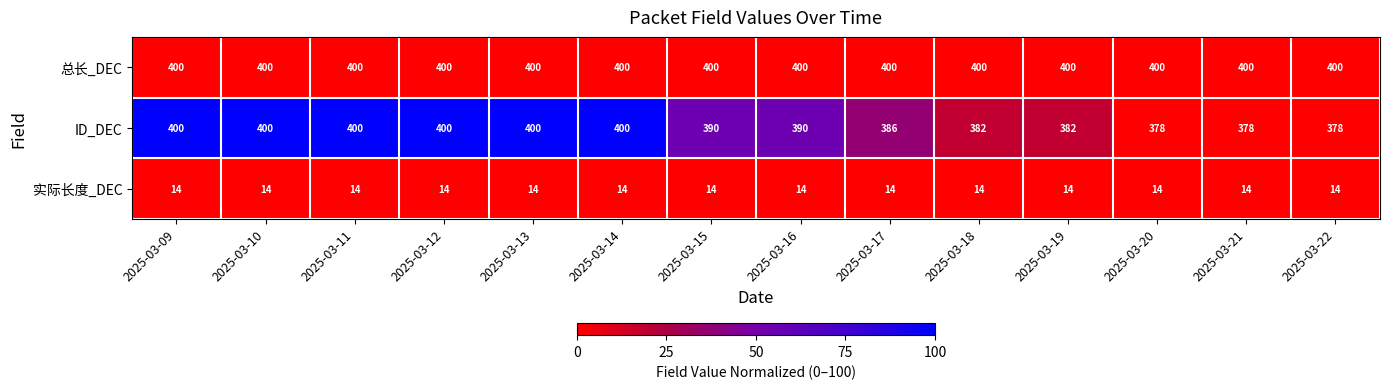

What is the approximate value of 实际长度_DEC at 2025-03-17?

14